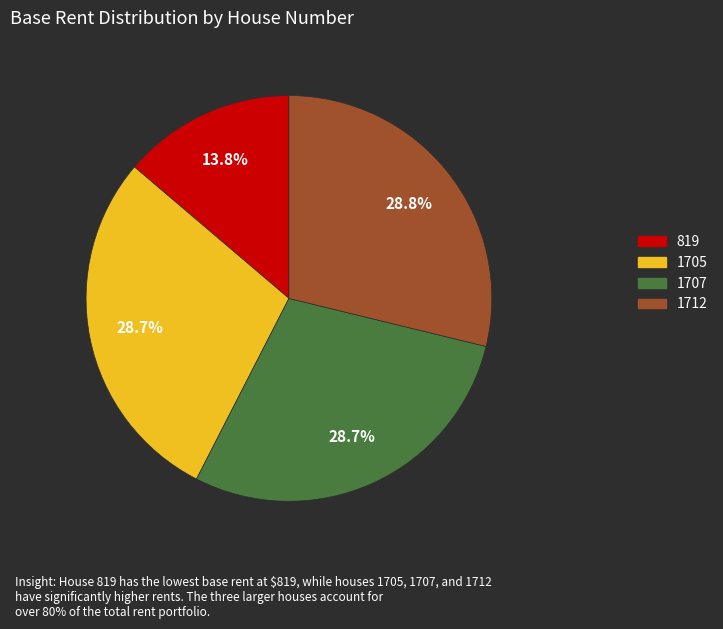

To the nearest percent, what is the average slice percentage?

25%